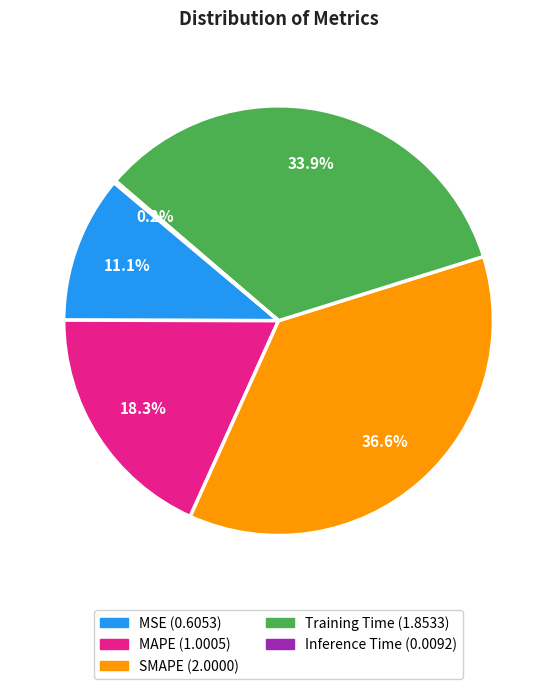

Which slice is the largest?

SMAPE